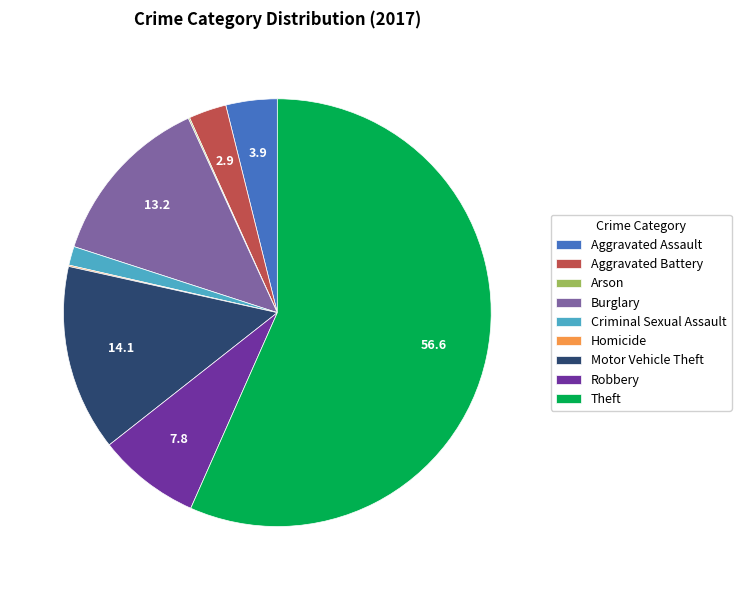

Which slice represents more than half of the pie?

Theft